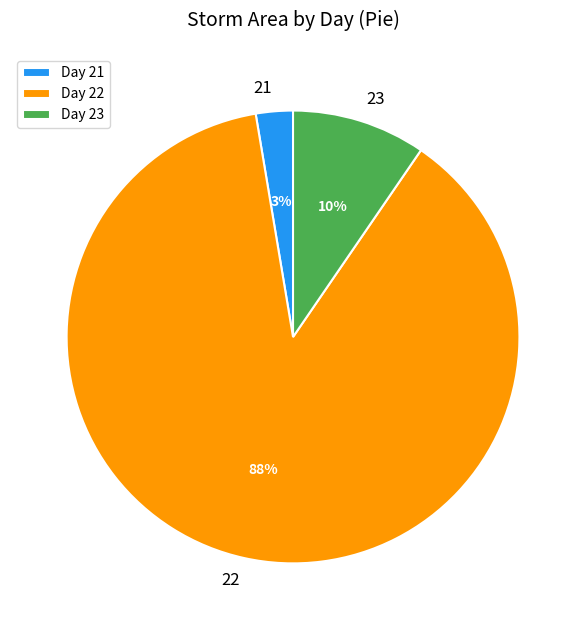

Combined, do Day 22 and Day 21 account for over 50%?

Yes